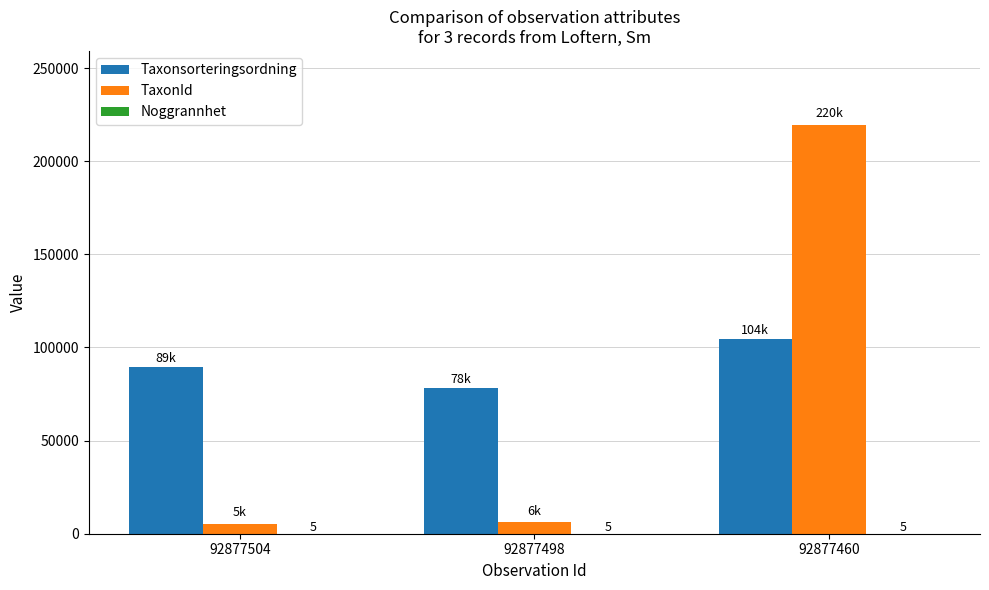

Which series has the largest total across all categories?

Taxonsorteringsordning